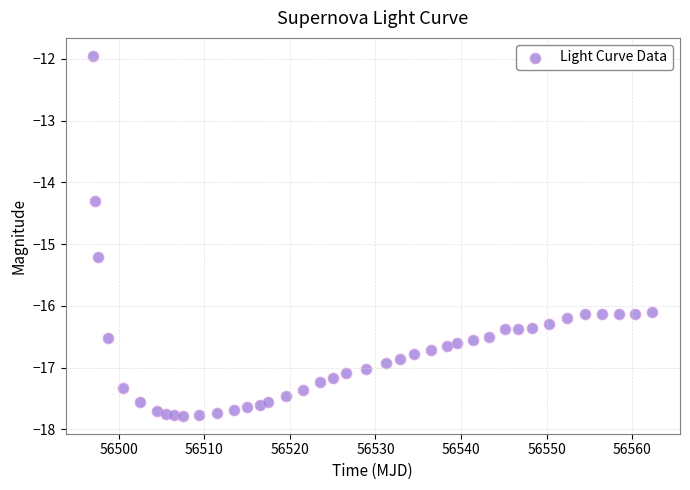

What Y value in the scatter plot is closest to -14?

-14.3